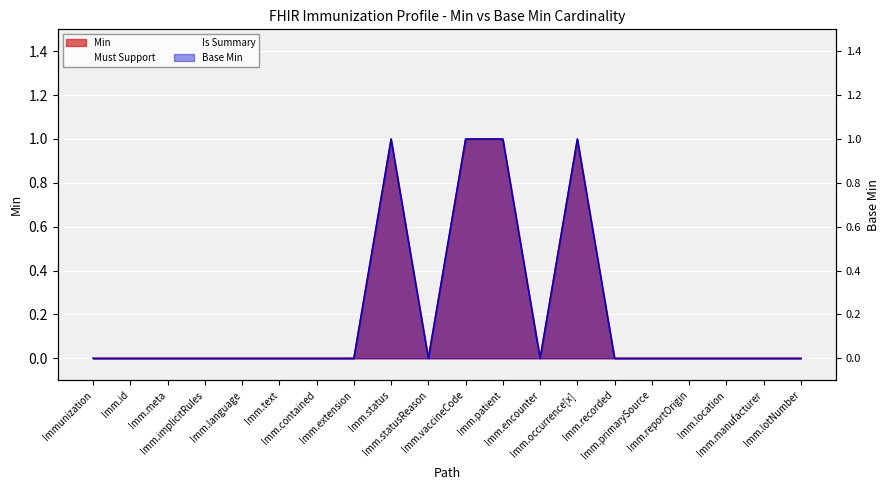

What is the label of the 16th point from the left?

Immunization.primarySource